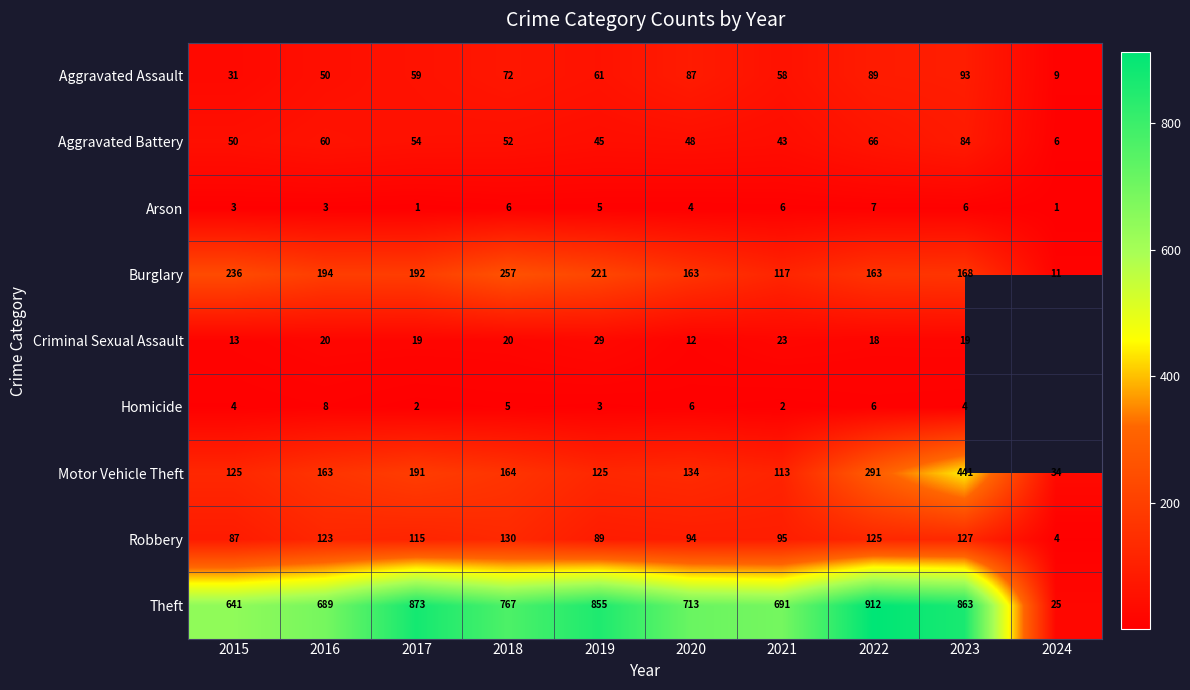

Count the number of categories in the chart.

10